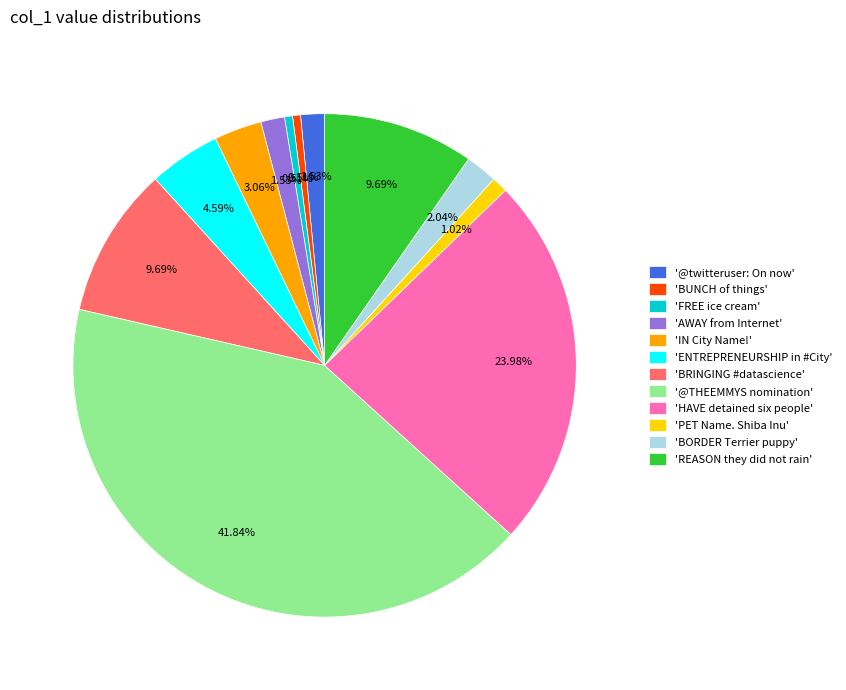

Approximately how many times larger is the value at 'FREE ice cream' compared to 'PET Name. Shiba Inu'?

0.5